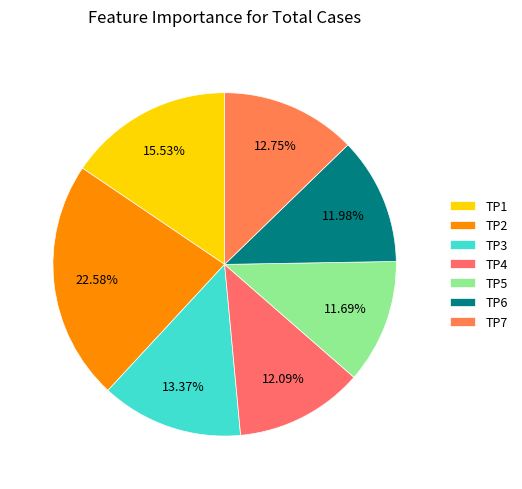

Is there a majority slice in this chart?

No